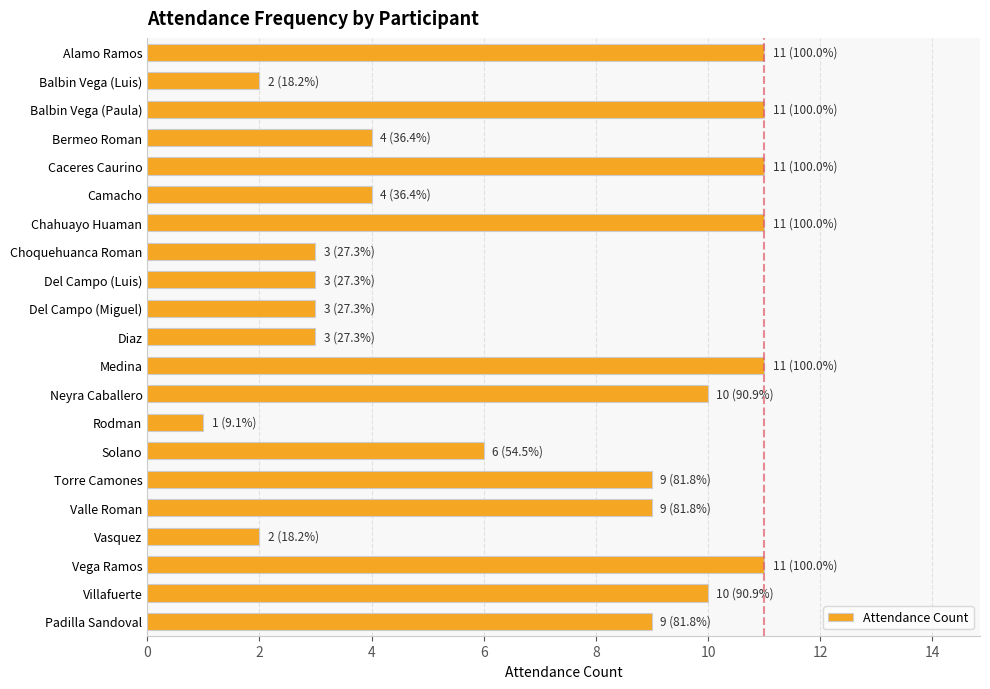

What is the greatest value displayed?

11